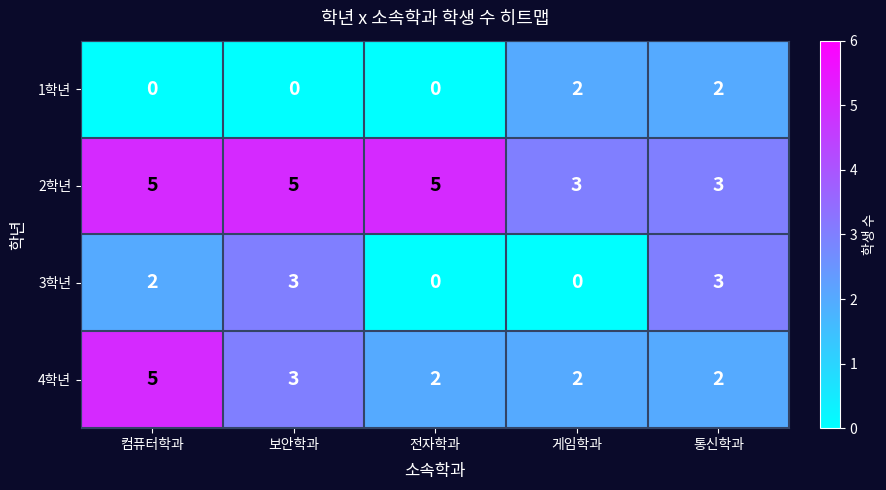

Reading left to right, what are all the values shown in this chart?

1학년: 0	0	0	2	2
2학년: 5	5	5	3	3
3학년: 2	3	0	0	3
4학년: 5	3	2	2	2